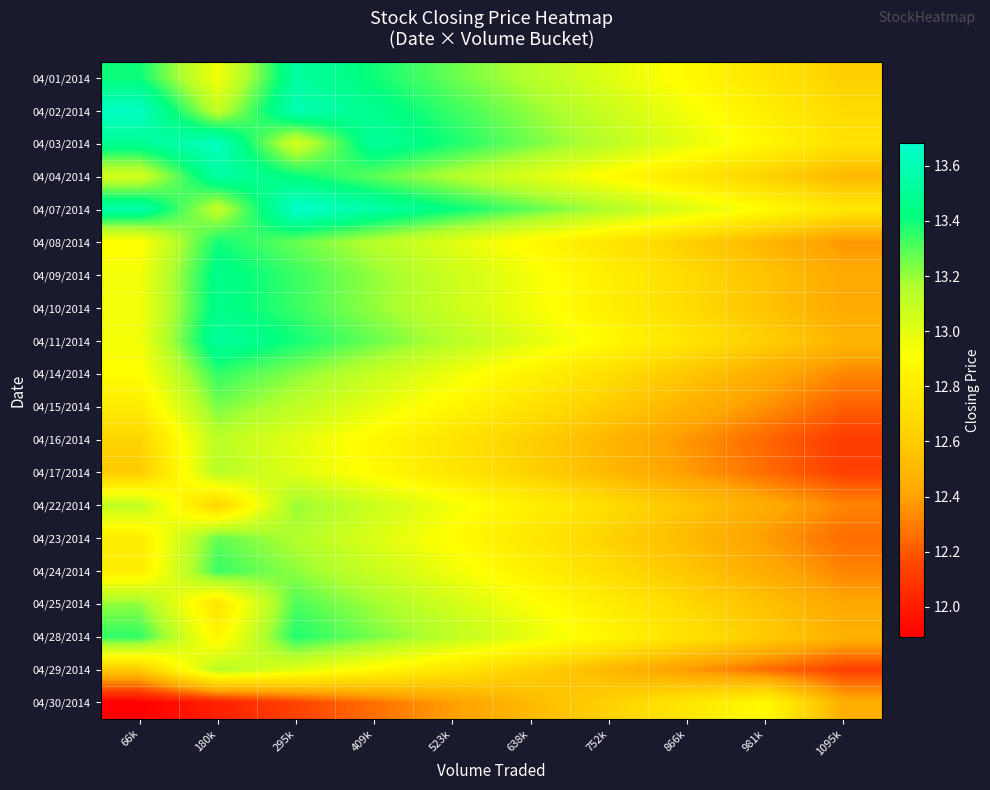

Reading right to left, list all the values displayed in this chart.

04/01/2014: 1095k=12.6	981k=12.8	866k=12.9	752k=13.0	638k=13.1	523k=13.3	409k=13.4	295k=13.5	180k=12.9	66k=13.4
04/02/2014: 1095k=12.7	981k=12.8	866k=12.9	752k=13.1	638k=13.2	523k=13.3	409k=13.5	295k=13.6	180k=13.1	66k=13.6
04/03/2014: 1095k=12.7	981k=12.9	866k=13.0	752k=13.1	638k=13.3	523k=13.4	409k=13.5	295k=13.1	180k=13.6	66k=13.5
04/04/2014: 1095k=12.5	981k=12.6	866k=12.8	752k=12.9	638k=13.0	523k=13.2	409k=13.3	295k=13.4	180k=13.5	66k=13.1
04/07/2014: 1095k=12.8	981k=12.9	866k=13.0	752k=13.2	638k=13.3	523k=13.4	409k=13.6	295k=13.7	180k=13.1	66k=13.6
04/08/2014: 1095k=12.4	981k=12.5	866k=12.6	752k=12.8	638k=12.9	523k=13.0	409k=13.1	295k=13.3	180k=13.4	66k=12.9
04/09/2014: 1095k=12.4	981k=12.6	866k=12.7	752k=12.8	638k=12.9	523k=13.1	409k=13.2	295k=13.3	180k=13.5	66k=12.9
04/10/2014: 1095k=12.4	981k=12.6	866k=12.7	752k=12.8	638k=12.9	523k=13.1	409k=13.2	295k=13.3	180k=13.5	66k=12.9
04/11/2014: 1095k=12.5	981k=12.6	866k=12.8	752k=12.9	638k=13.0	523k=13.1	409k=13.3	295k=13.4	180k=13.5	66k=12.9
04/14/2014: 1095k=12.3	981k=12.4	866k=12.6	752k=12.7	638k=12.8	523k=13.0	409k=13.1	295k=13.2	180k=13.4	66k=12.9
04/15/2014: 1095k=12.2	981k=12.4	866k=12.5	752k=12.6	638k=12.7	523k=12.9	409k=13.0	295k=13.1	180k=13.2	66k=12.8
04/16/2014: 1095k=12.1	981k=12.2	866k=12.4	752k=12.5	638k=12.6	523k=12.7	409k=12.9	295k=13.0	180k=13.1	66k=12.7
04/17/2014: 1095k=12.1	981k=12.3	866k=12.4	752k=12.5	638k=12.6	523k=12.8	409k=12.9	295k=13.0	180k=13.1	66k=12.6
04/22/2014: 1095k=12.3	981k=12.4	866k=12.6	752k=12.7	638k=12.8	523k=12.9	409k=13.1	295k=13.2	180k=12.7	66k=13.1
04/23/2014: 1095k=12.3	981k=12.4	866k=12.5	752k=12.6	638k=12.8	523k=12.9	409k=13.0	295k=13.2	180k=13.3	66k=12.8
04/24/2014: 1095k=12.3	981k=12.4	866k=12.6	752k=12.7	638k=12.8	523k=13.0	409k=13.1	295k=13.2	180k=13.3	66k=12.8
04/25/2014: 1095k=12.4	981k=12.5	866k=12.7	752k=12.8	638k=12.9	523k=13.1	409k=13.2	295k=13.3	180k=12.8	66k=13.2
04/28/2014: 1095k=12.5	981k=12.6	866k=12.7	752k=12.9	638k=13.0	523k=13.1	409k=13.2	295k=13.4	180k=12.8	66k=13.4
04/29/2014: 1095k=12.1	981k=12.3	866k=12.4	752k=12.5	638k=12.6	523k=12.8	409k=12.9	295k=13.0	180k=13.1	66k=12.6
04/30/2014: 1095k=12.4	981k=12.9	866k=12.8	752k=12.6	638k=12.5	523k=12.4	409k=12.3	295k=12.1	180k=12.0	66k=11.9